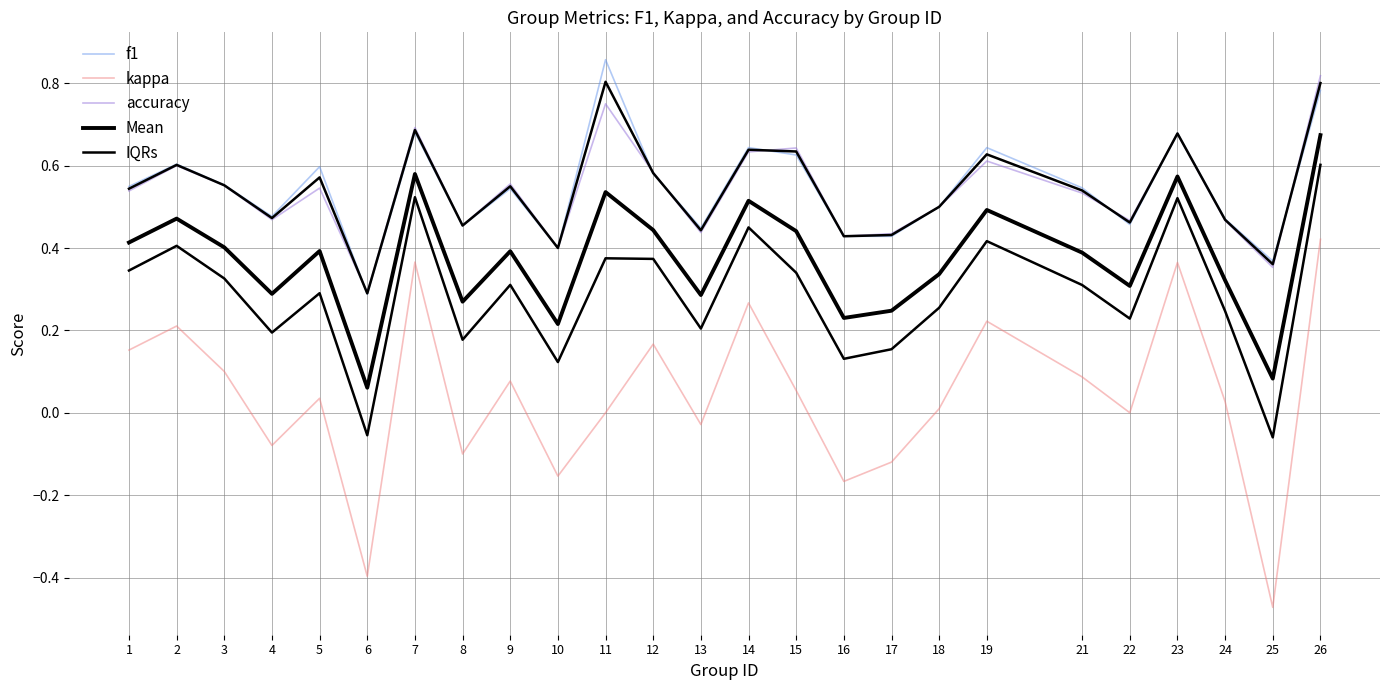

At which category is the sum across all series the highest?

26